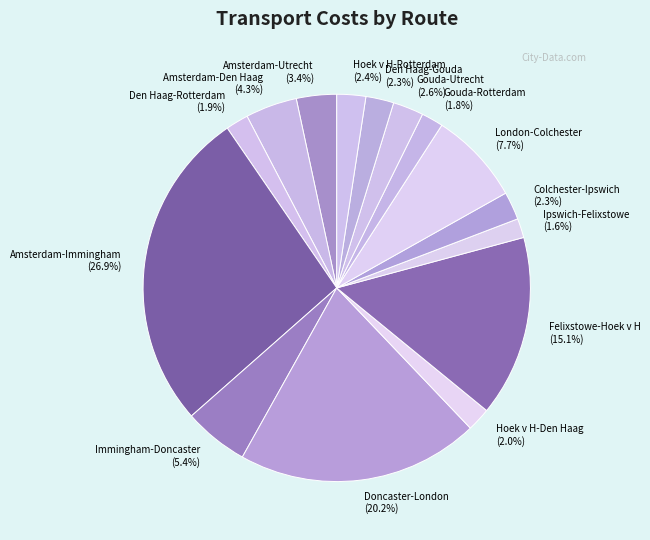

Combined, what portion of the pie is Amsterdam-Utrecht and Colchester-Ipswich?

5.7%